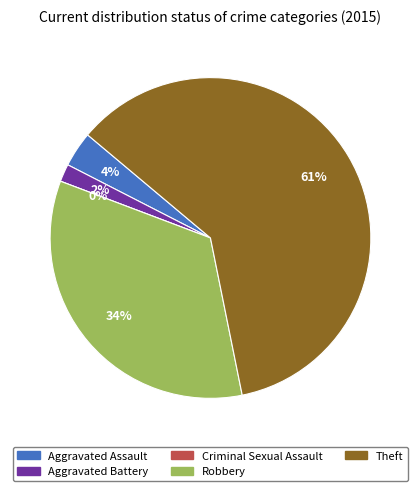

How many segments does this pie chart have?

5